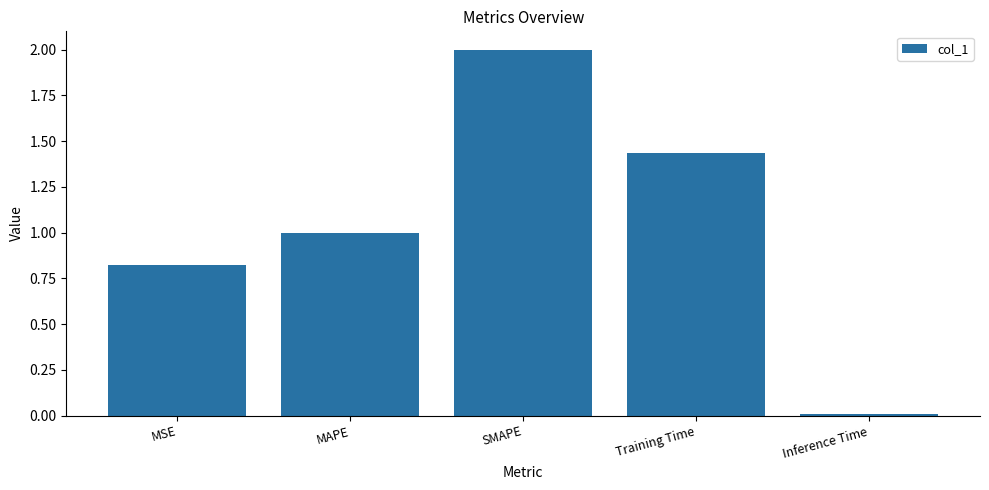

Rank the categories by value from lowest to highest.

Inference Time, MSE, MAPE, Training Time, SMAPE